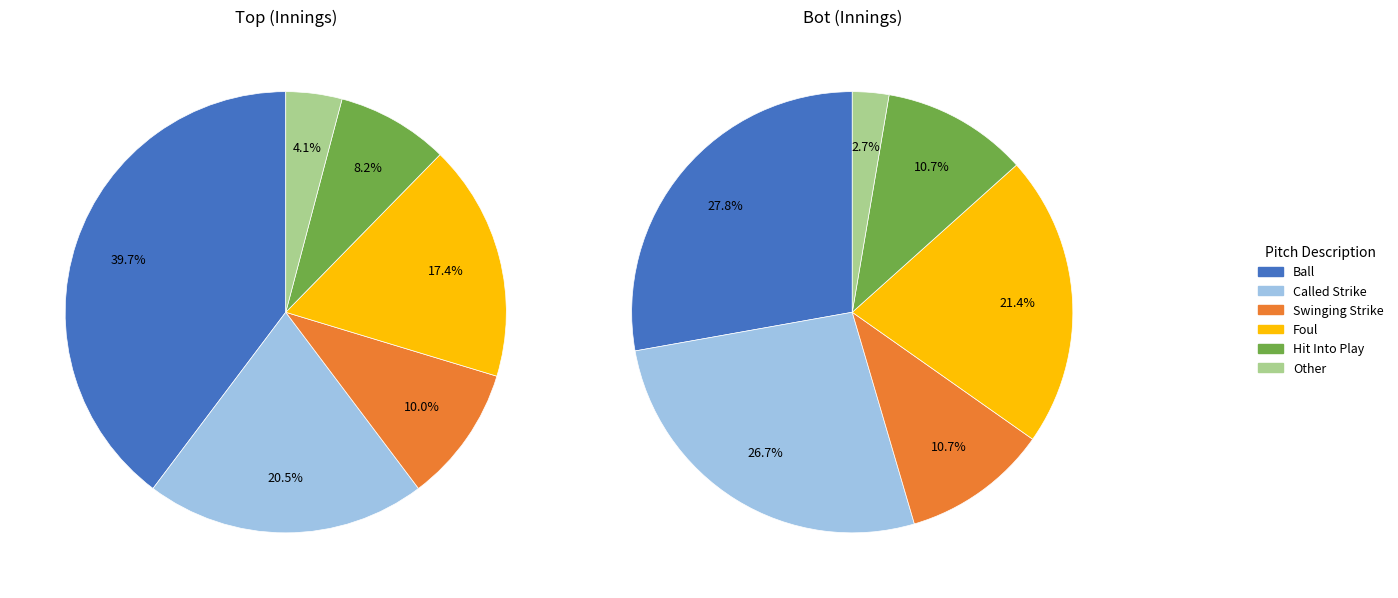

Which slice is the smallest?

Other